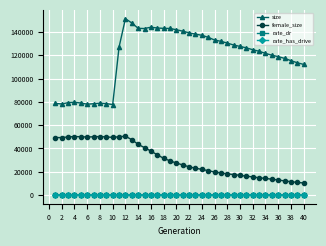

Which series has the largest total across all categories?

size